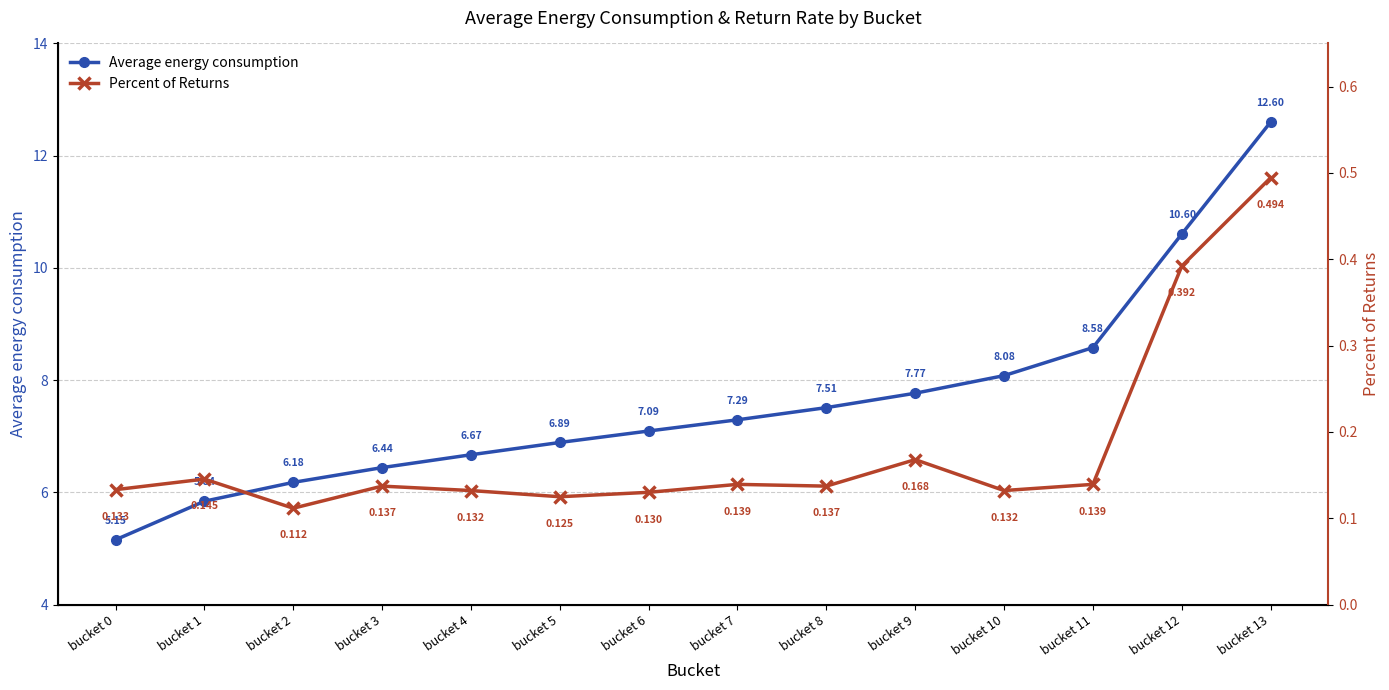

Reading left to right, extract all data points from this chart.

Average energy consumption: bucket 0=5.2	bucket 1=5.8	bucket 2=6.2	bucket 3=6.4	bucket 4=6.7	bucket 5=6.9	bucket 6=7.1	bucket 7=7.3	bucket 8=7.5	bucket 9=7.8	bucket 10=8.1	bucket 11=8.6	bucket 12=10.6	bucket 13=12.6
Percent of Returns: bucket 0=0.1	bucket 1=0.1	bucket 2=0.1	bucket 3=0.1	bucket 4=0.1	bucket 5=0.1	bucket 6=0.1	bucket 7=0.1	bucket 8=0.1	bucket 9=0.2	bucket 10=0.1	bucket 11=0.1	bucket 12=0.4	bucket 13=0.5